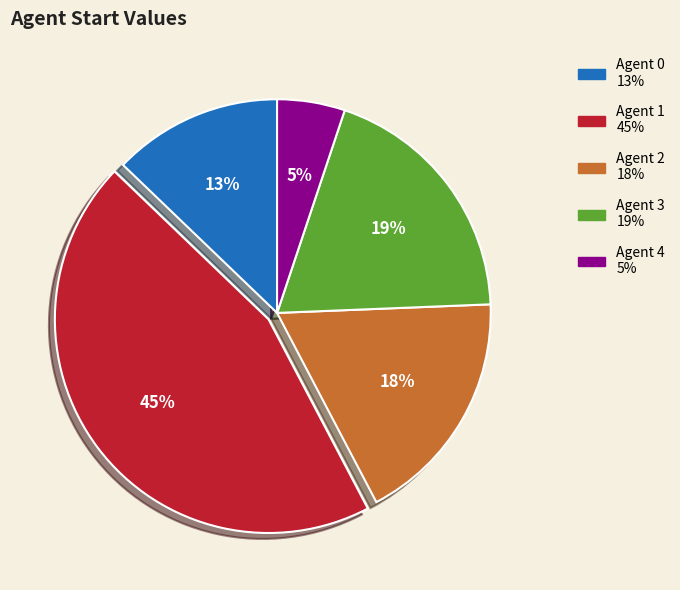

Does any single category account for the majority?

No